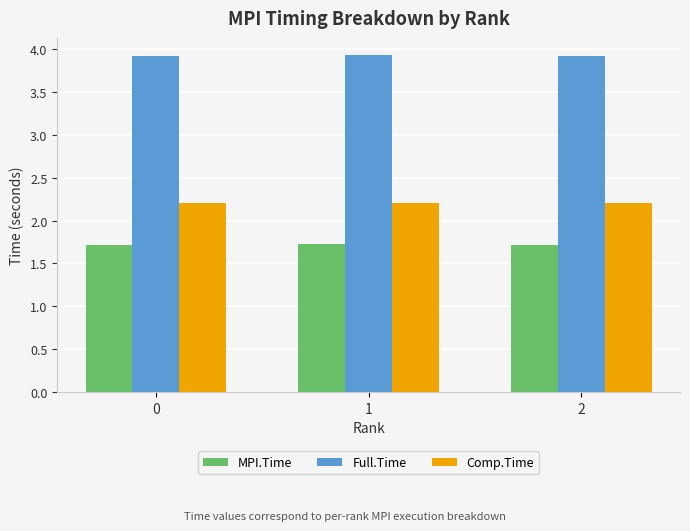

What is the minimum value for MPI.Time?

1.7